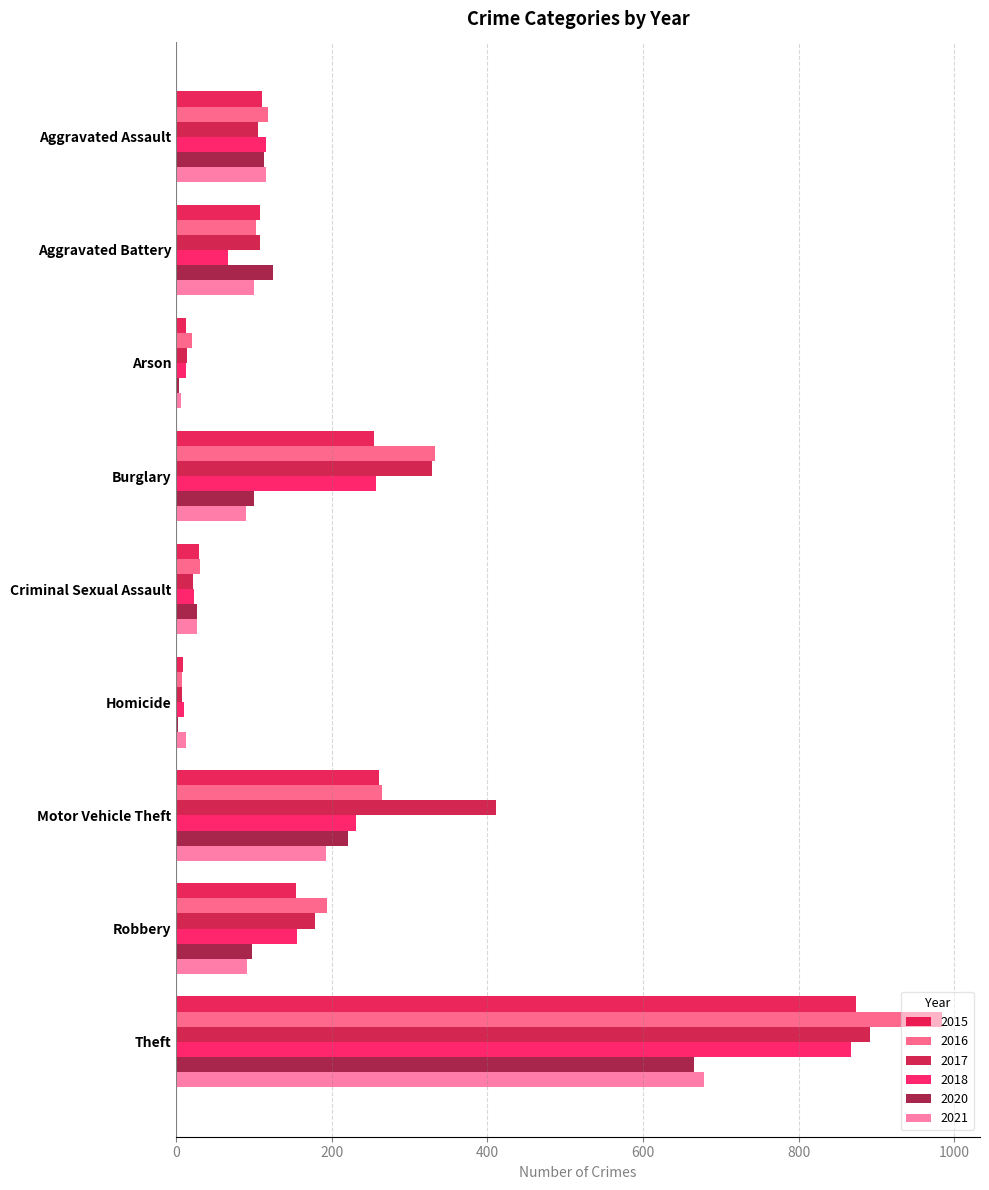

Between Aggravated Assault and Theft, which series saw the biggest shift?

2016